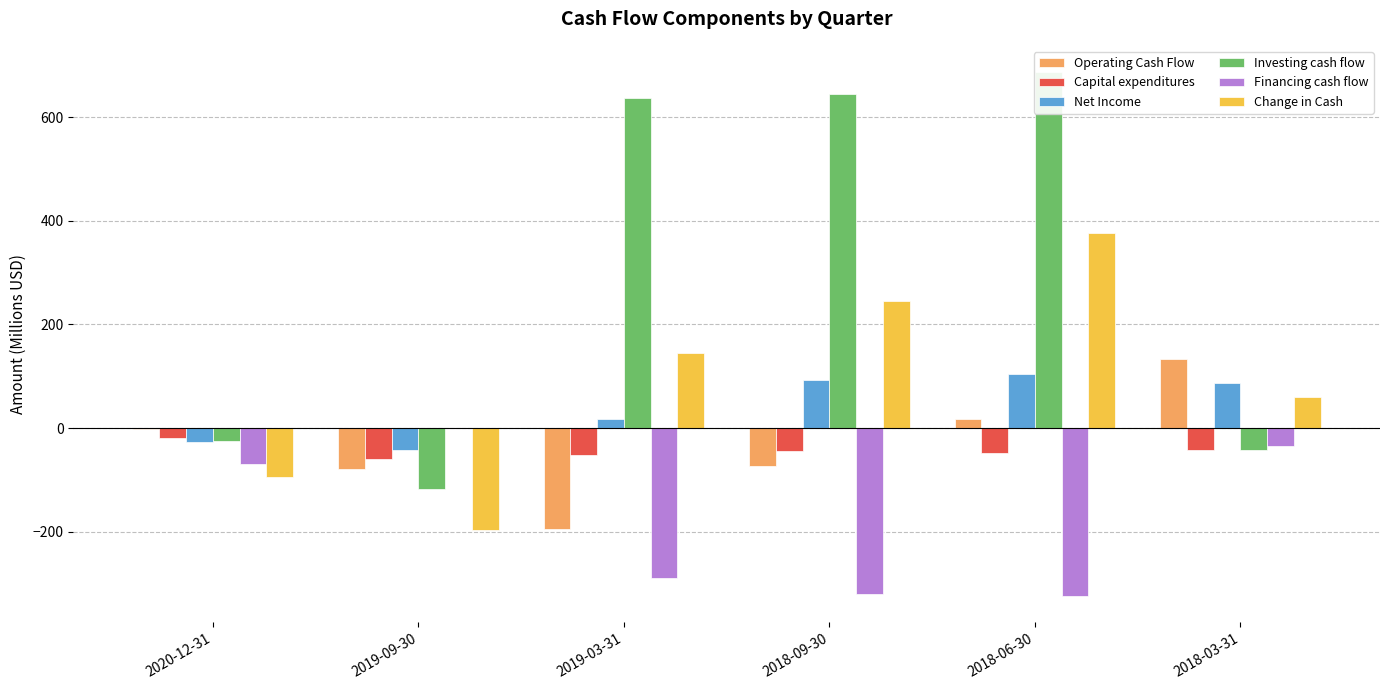

What is the difference between the Net Income values at 2018-09-30 and 2019-03-31?

75.5